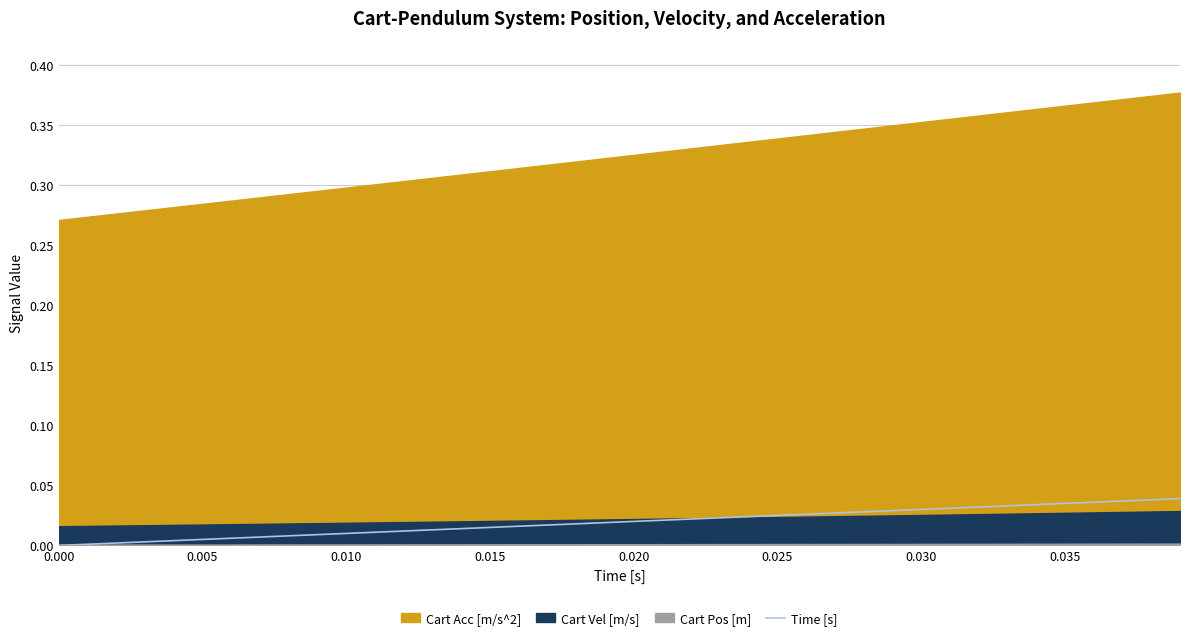

True or false: the data shows 0.1 at 31.

False